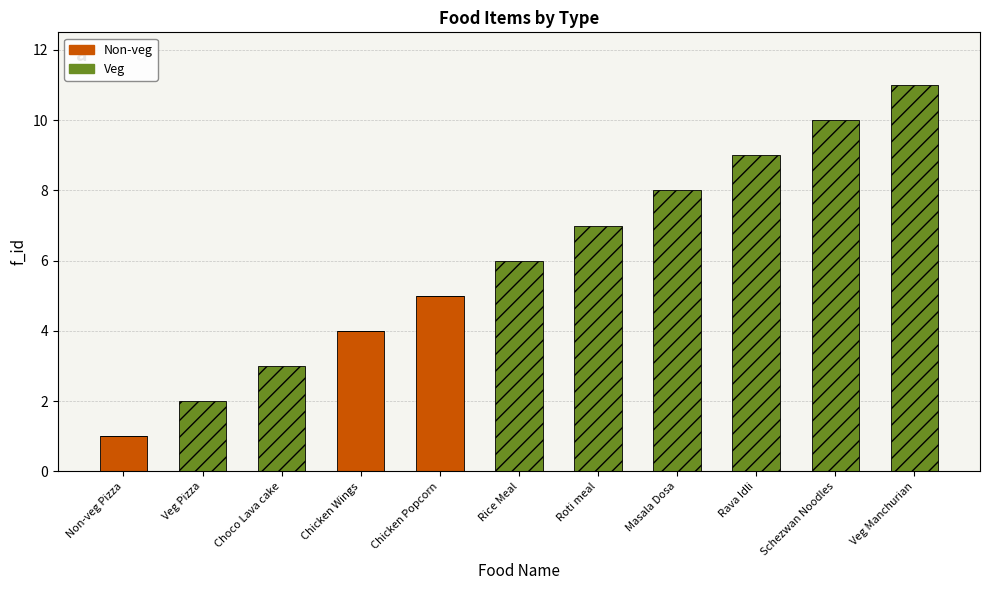

Count the number of data series in this chart.

2